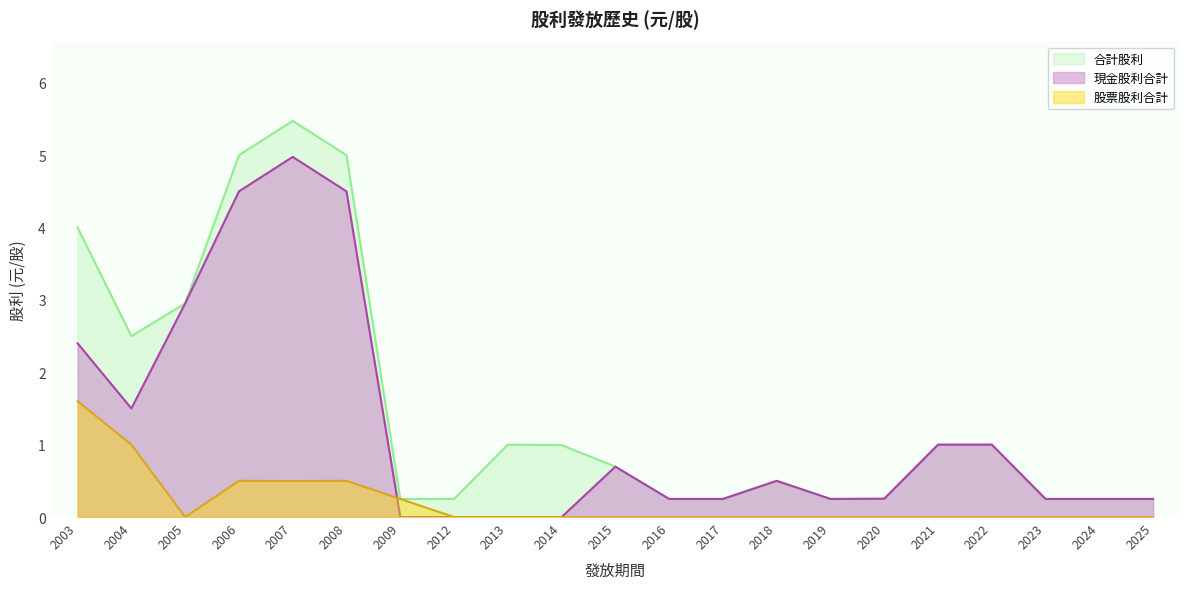

At which category does 股票股利合計 reach its first local valley?

2005